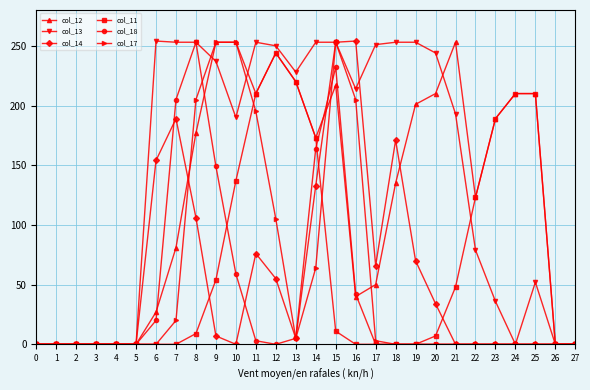

What is the maximum value shown in the chart?

254